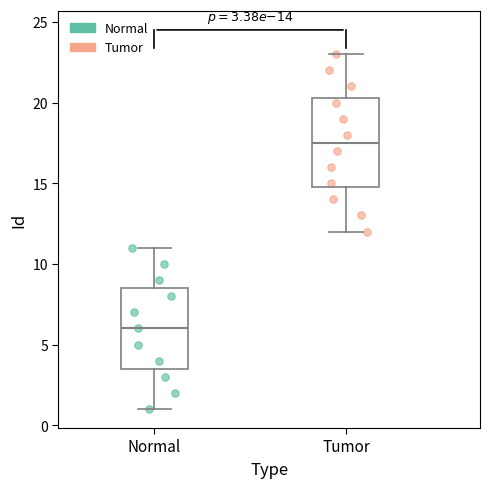

Which box's median line is the highest?

Tumor